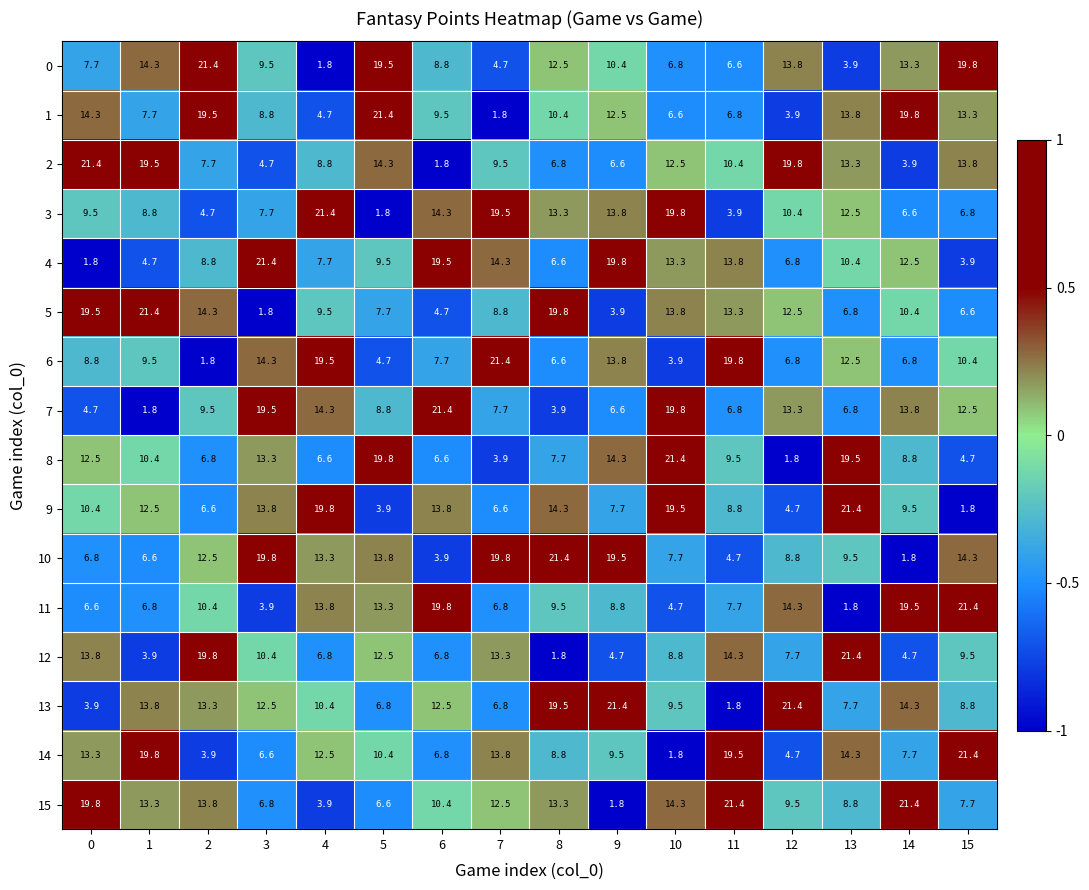

At which category is the sum across all series the highest?

13